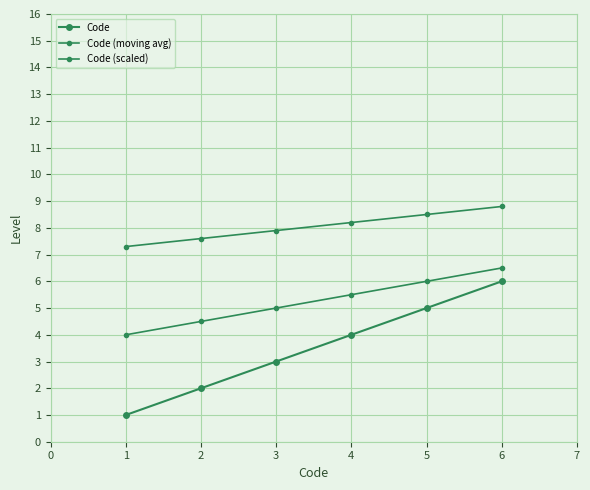

At 4, list the series in order from largest to smallest.

Code (scaled), Code (moving avg), Code